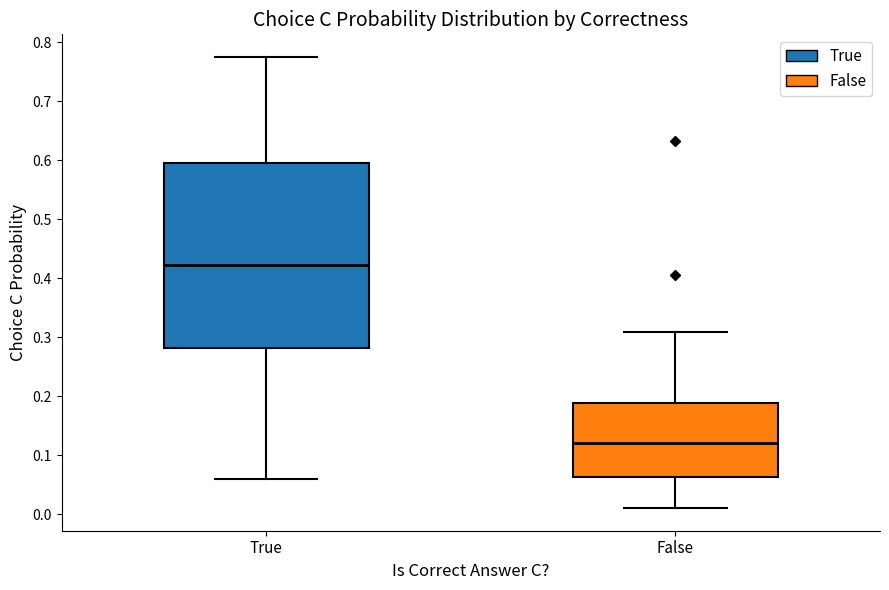

Which box has the lowest median line?

False